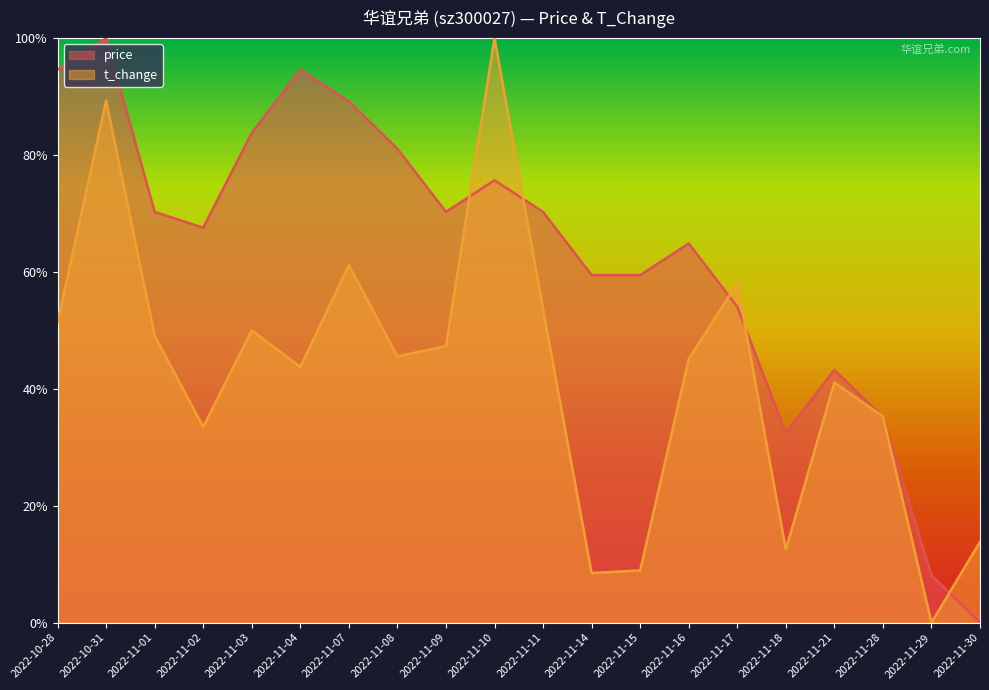

Between which two adjacent categories do t_change and price first intersect?

2022-11-09 and 2022-11-10